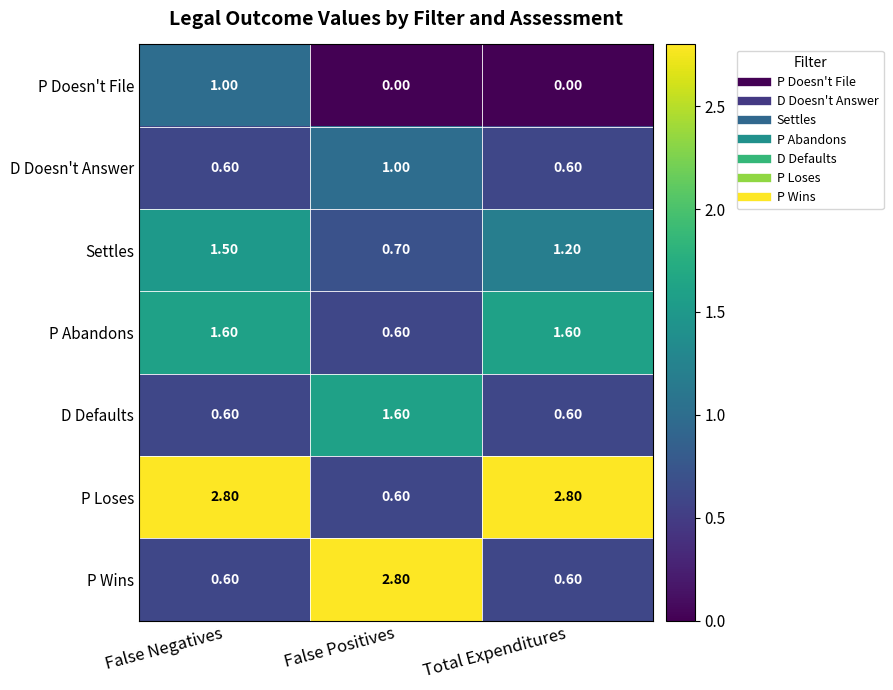

What is the difference between the highest and lowest values at Total Expenditures?

2.8